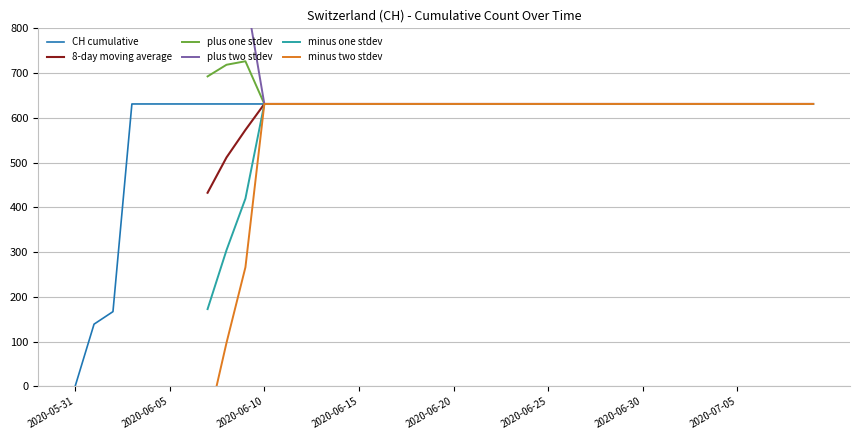

Which series has the largest range (max minus min)?

CH cumulative